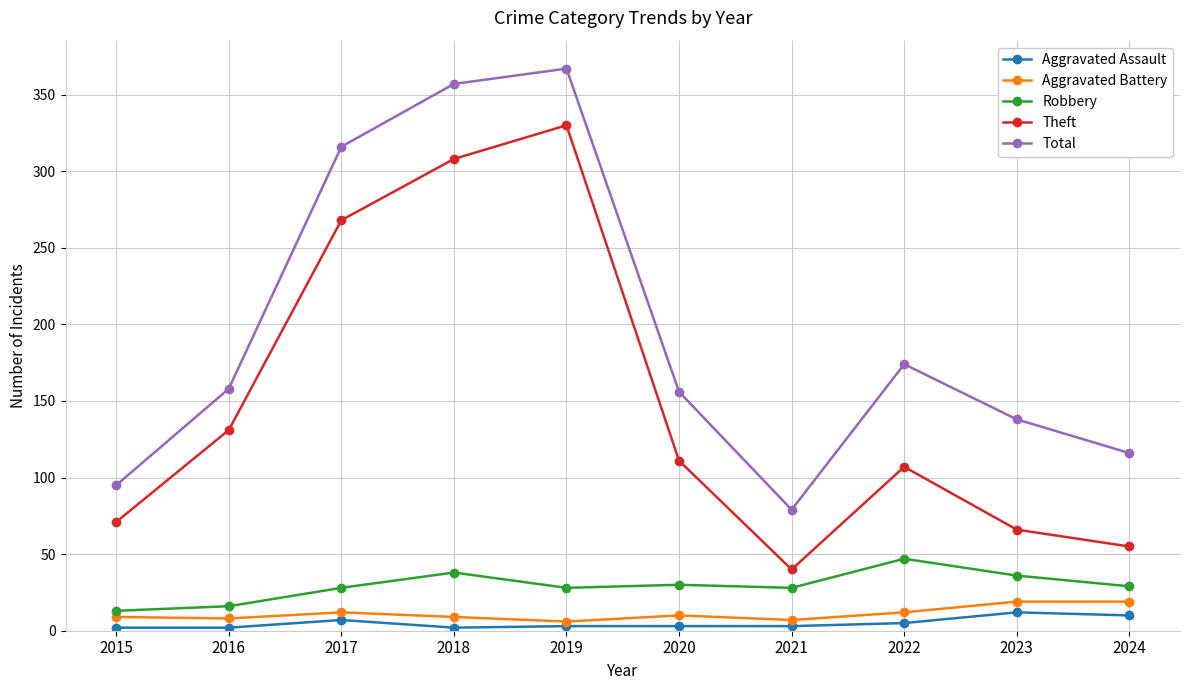

How many series are shown in this chart?

5